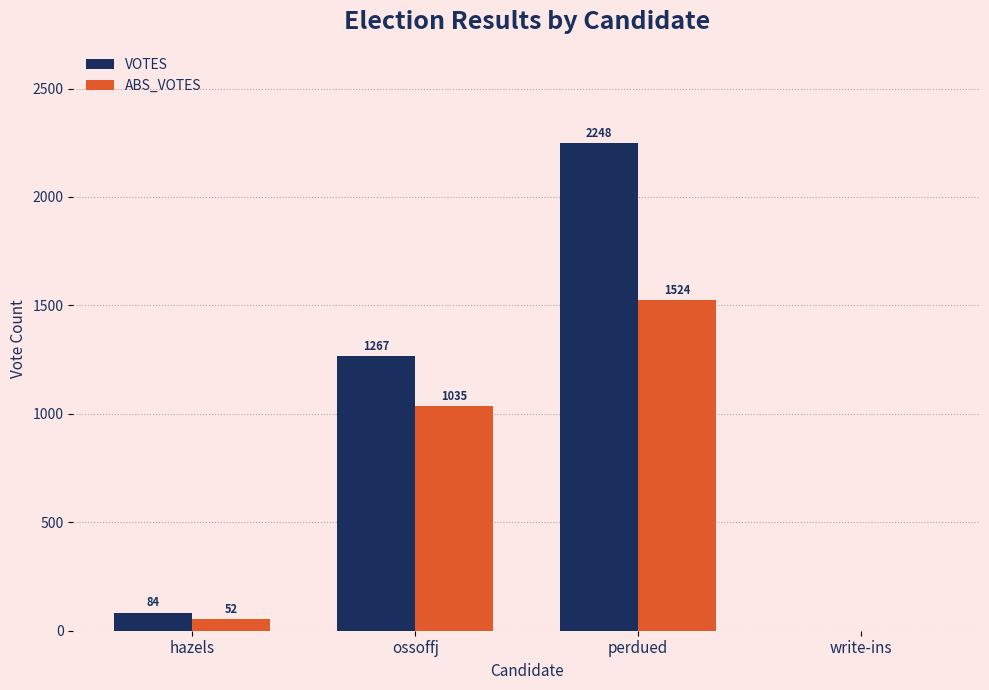

How many positive values does the VOTES series have?

3